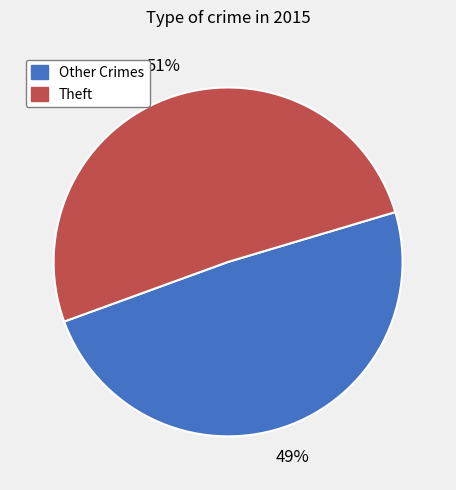

Is there a majority slice in this chart?

Yes